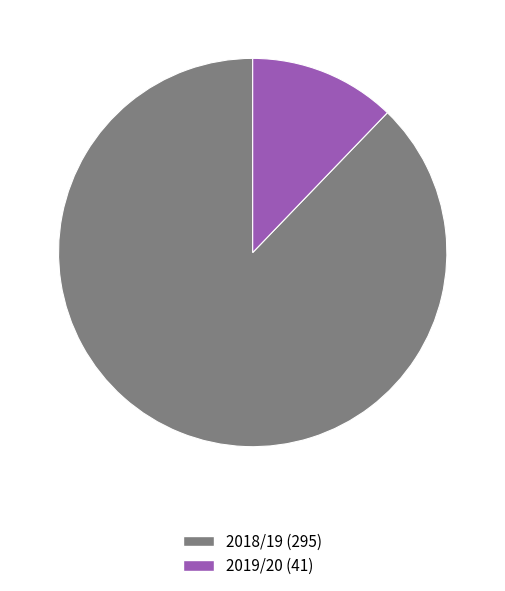

Is there any slice that represents more than half of the pie?

Yes